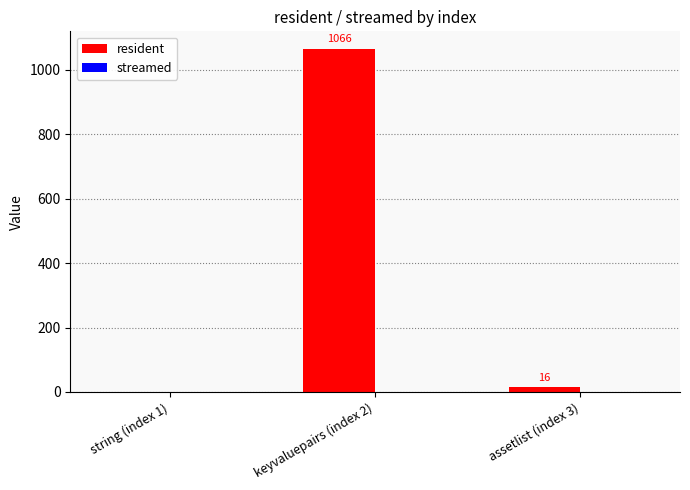

What is the change in value from string (index 1) to assetlist (index 3)?

+16